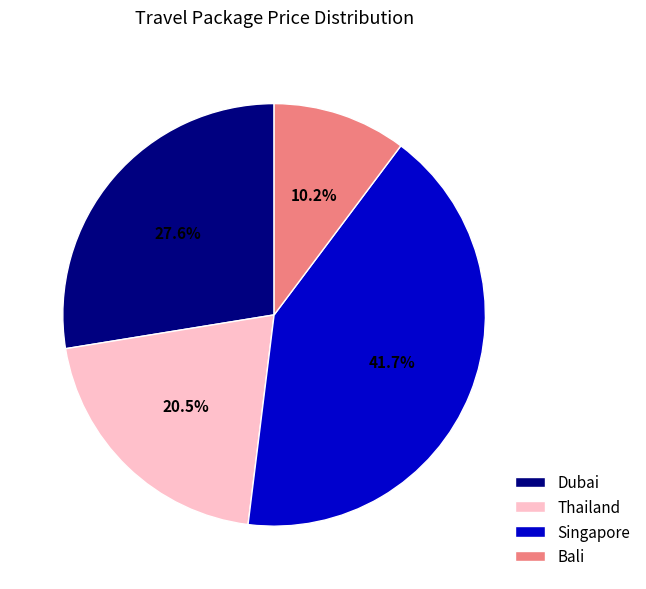

Is it true that Bali is 10% of the pie?

True